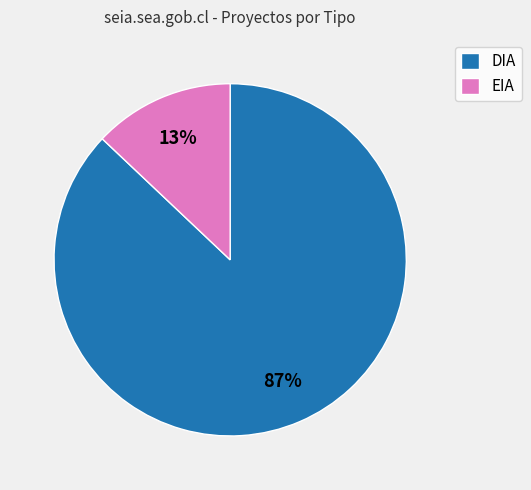

Do DIA and EIA together represent more than half of the pie?

Yes